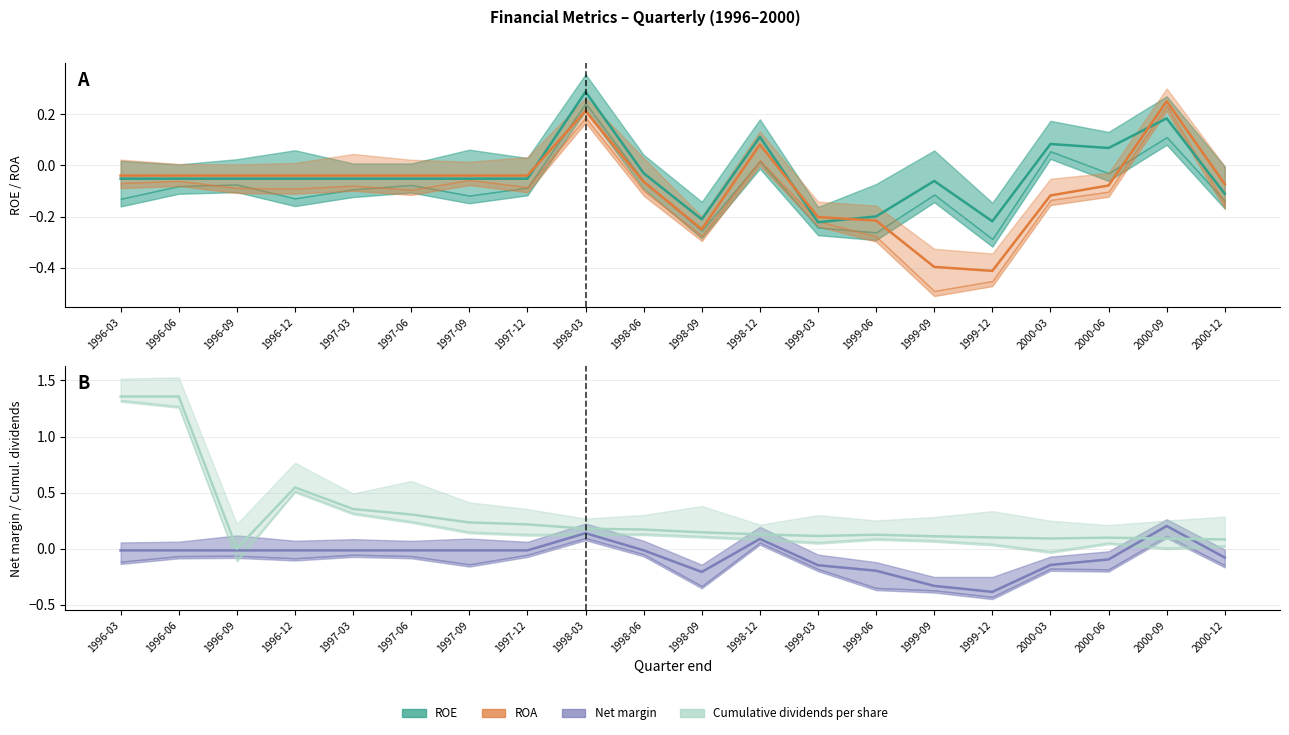

Reading right to left, extract all data points from this chart.

ROE: -0.1	0.2	0.1	0.1	-0.2	-0.1	-0.2	-0.2	0.1	-0.2	-0.0	0.3	-0.1	-0.1	-0.1	-0.1	-0.1	-0.1	-0.1	-0.1
ROA: -0.1	0.2	-0.1	-0.1	-0.4	-0.4	-0.2	-0.2	0.1	-0.2	-0.1	0.2	-0.0	-0.0	-0.0	-0.0	-0.0	-0.0	-0.0	-0.0
Net margin: -0.1	0.2	-0.1	-0.1	-0.4	-0.3	-0.2	-0.1	0.1	-0.2	-0.0	0.1	-0.0	-0.0	-0.0	-0.0	-0.0	-0.0	-0.0	-0.0
Cumulative dividends per share: 0.1	0.1	0.1	0.1	0.1	0.1	0.1	0.1	0.1	0.1	0.2	0.2	0.2	0.2	0.3	0.4	0.5	0.0	1.4	1.4